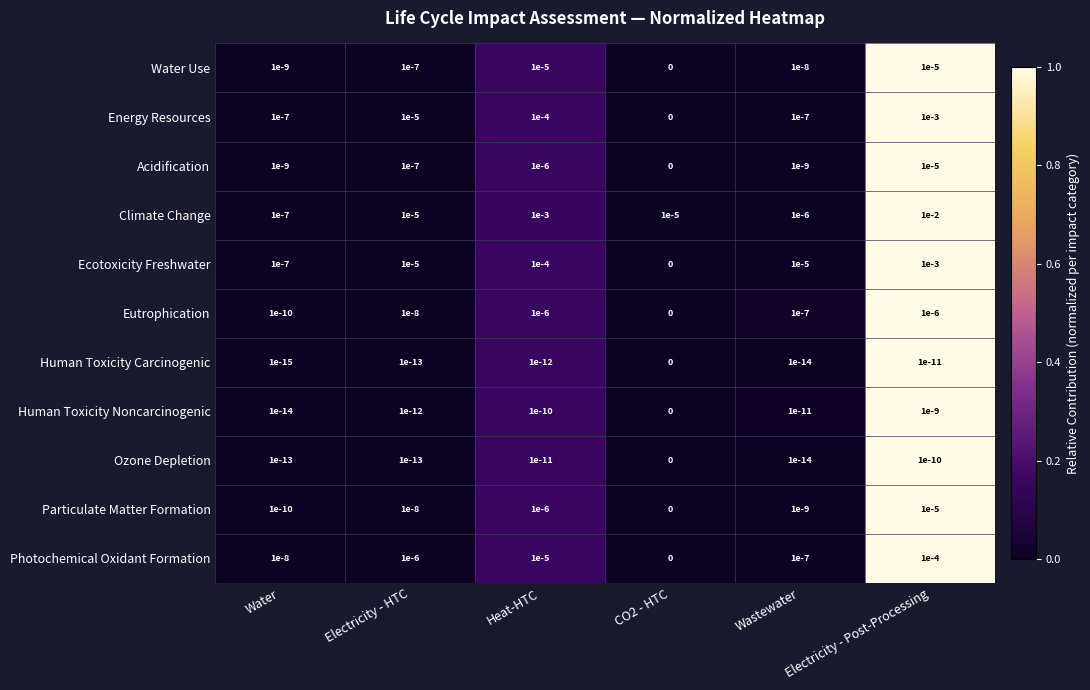

The Ozone Depletion series shows 0.0 at Electricity - Post-Processing. True or false?

True